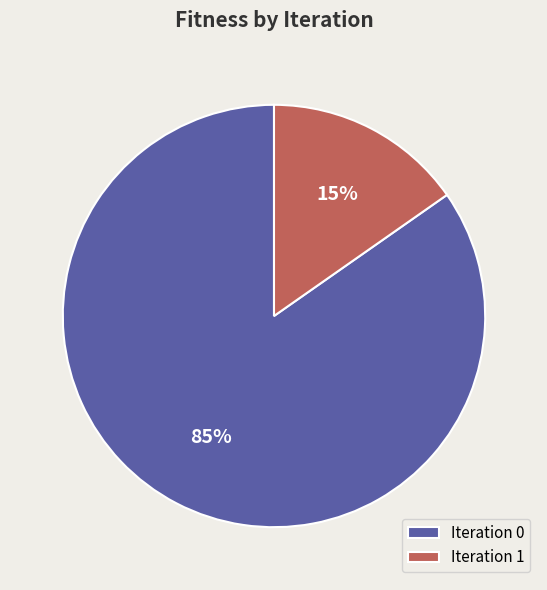

To the nearest percent, what percentage of the pie is Iteration 0?

85%